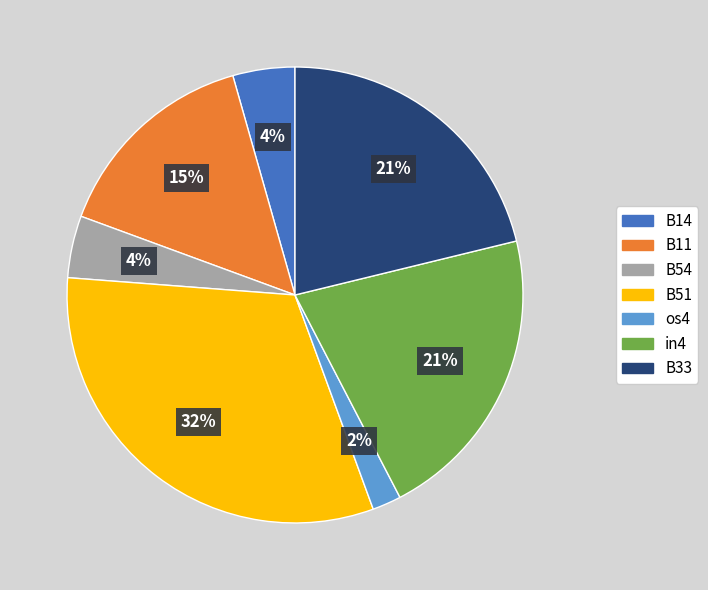

Does B51 represent more than half of the total?

No